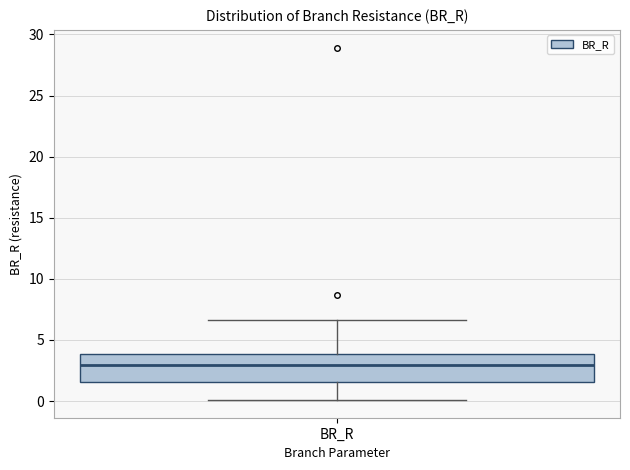

Transcribe this box plot: give where the median line is, the range the box spans, and where the two whiskers end, as read against the y-axis. The values are not printed on the chart, so give them approximately, as read against the axis.

median 3.0, box 1.5 to 4.0, whiskers 0.0 to 6.5